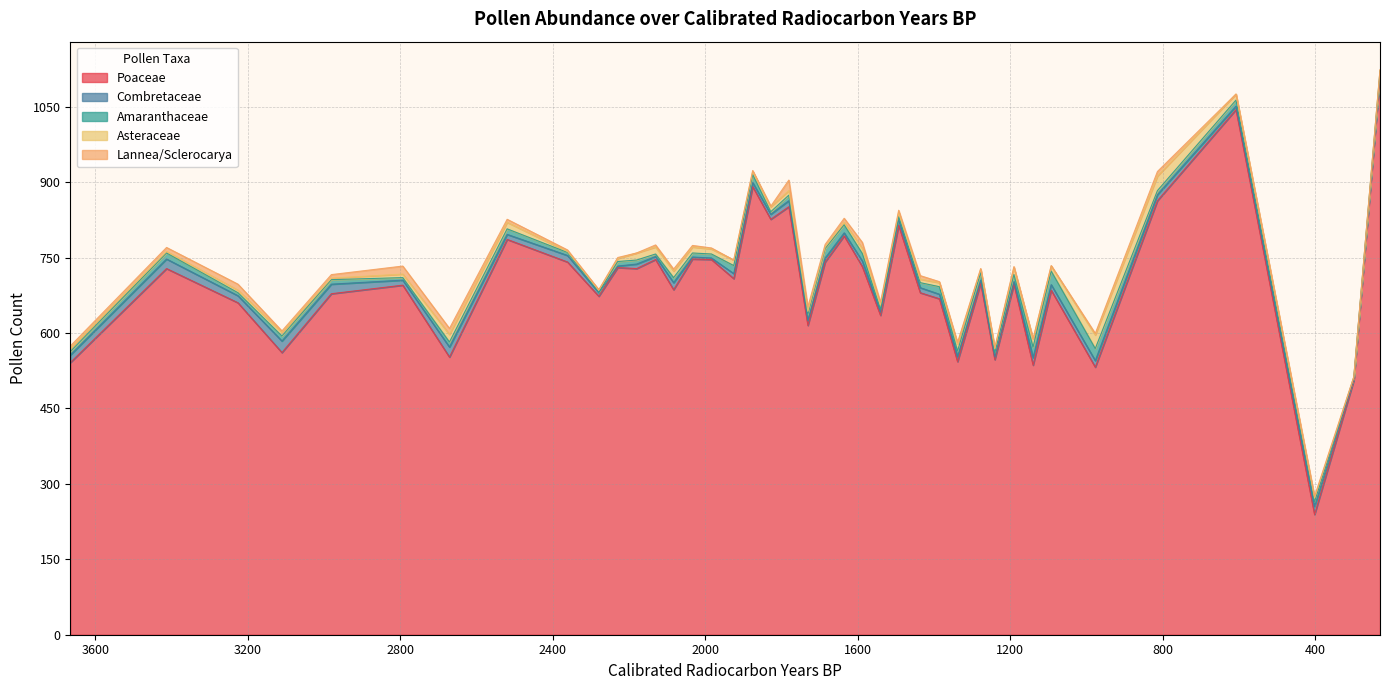

Where do Lannea/Sclerocarya and Combretaceae first cross each other?

1540.7 and 1588.4